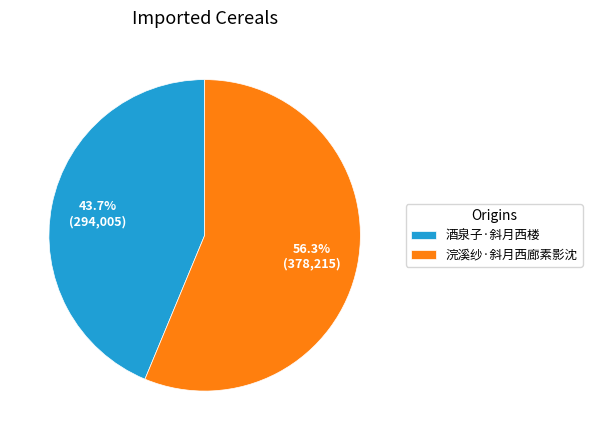

What is the largest slice in the pie chart?

浣溪纱·斜月西廊素影沈